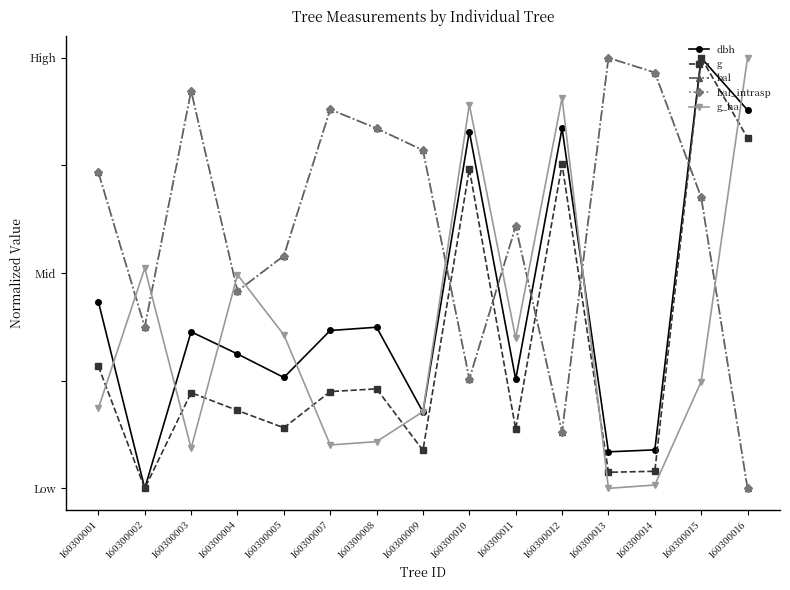

Which series changed the most between 160300003 and 160300015?

g